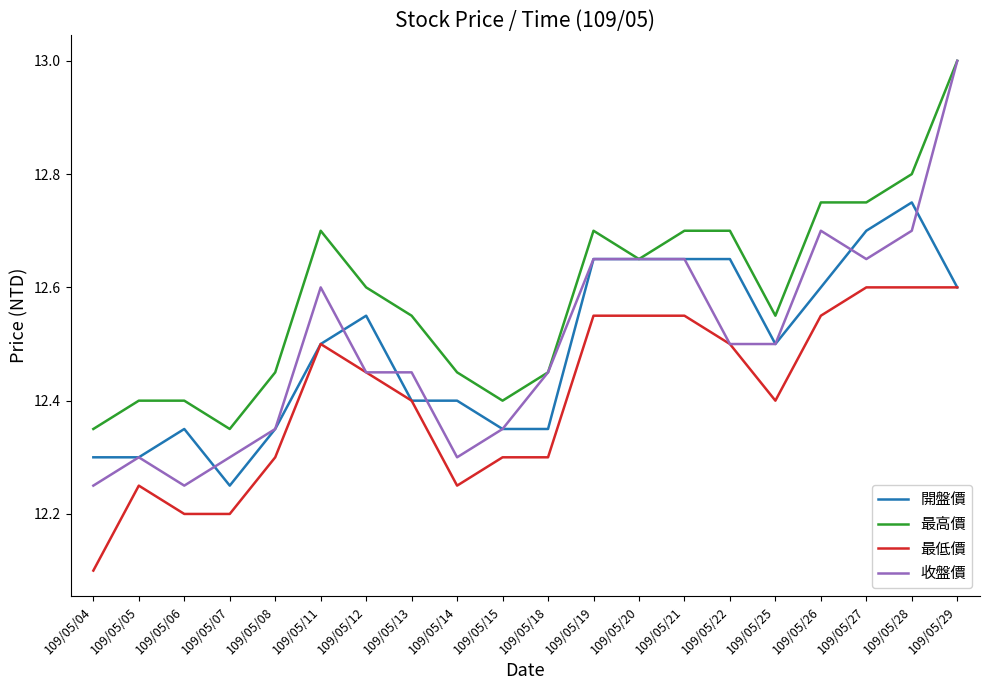

At which category does 收盤價 reach its first local peak?

109/05/05